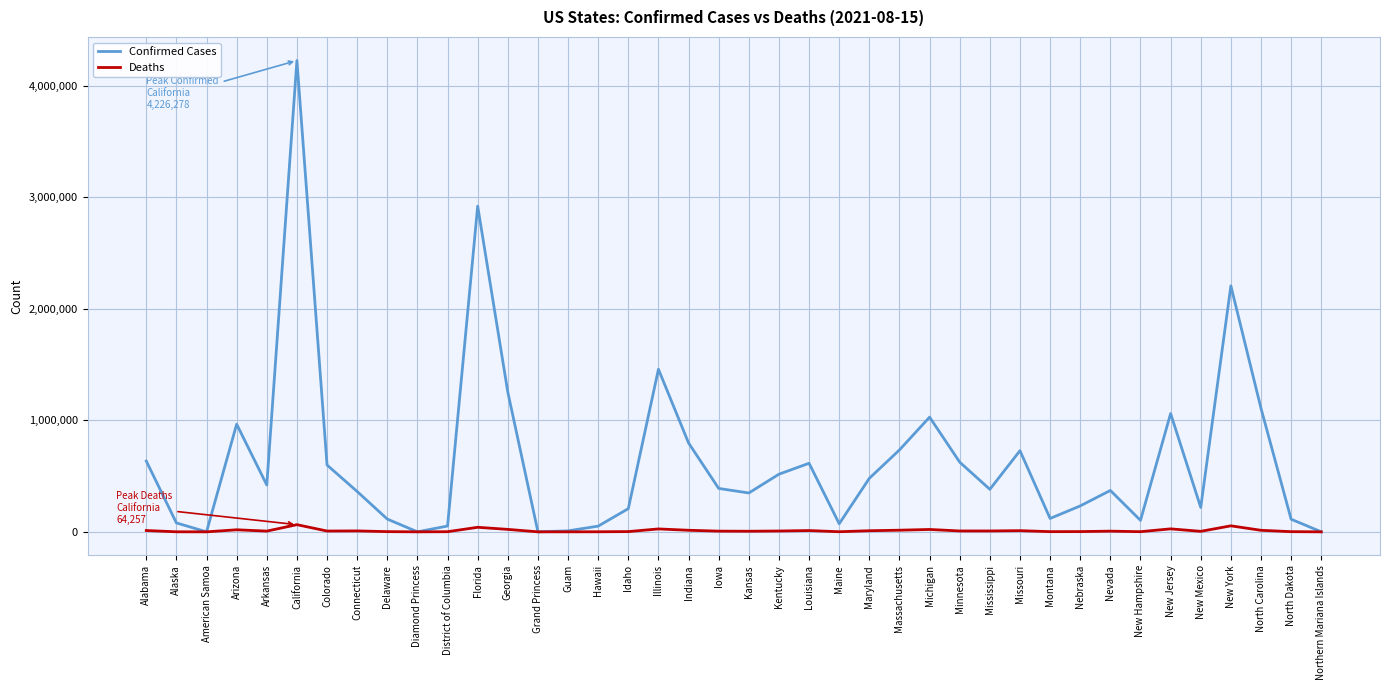

Where is the first local maximum for Confirmed Cases?

Arizona